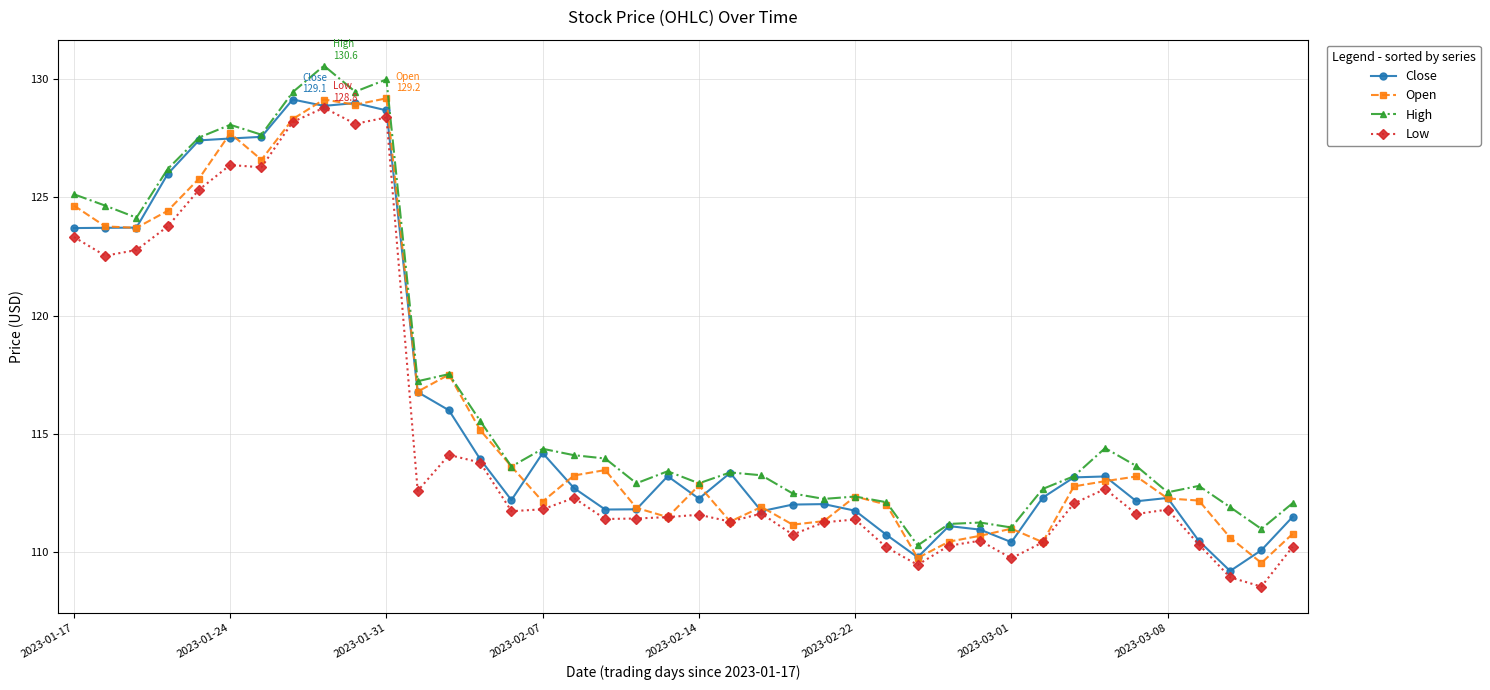

True or false: Close and Open cross at least once.

True